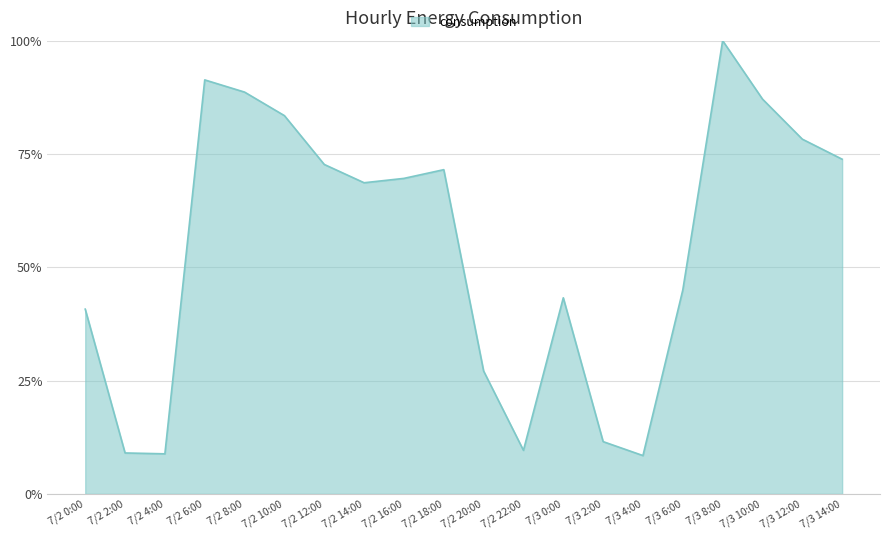

At which label is the value closest to 54?

7/3 6:00